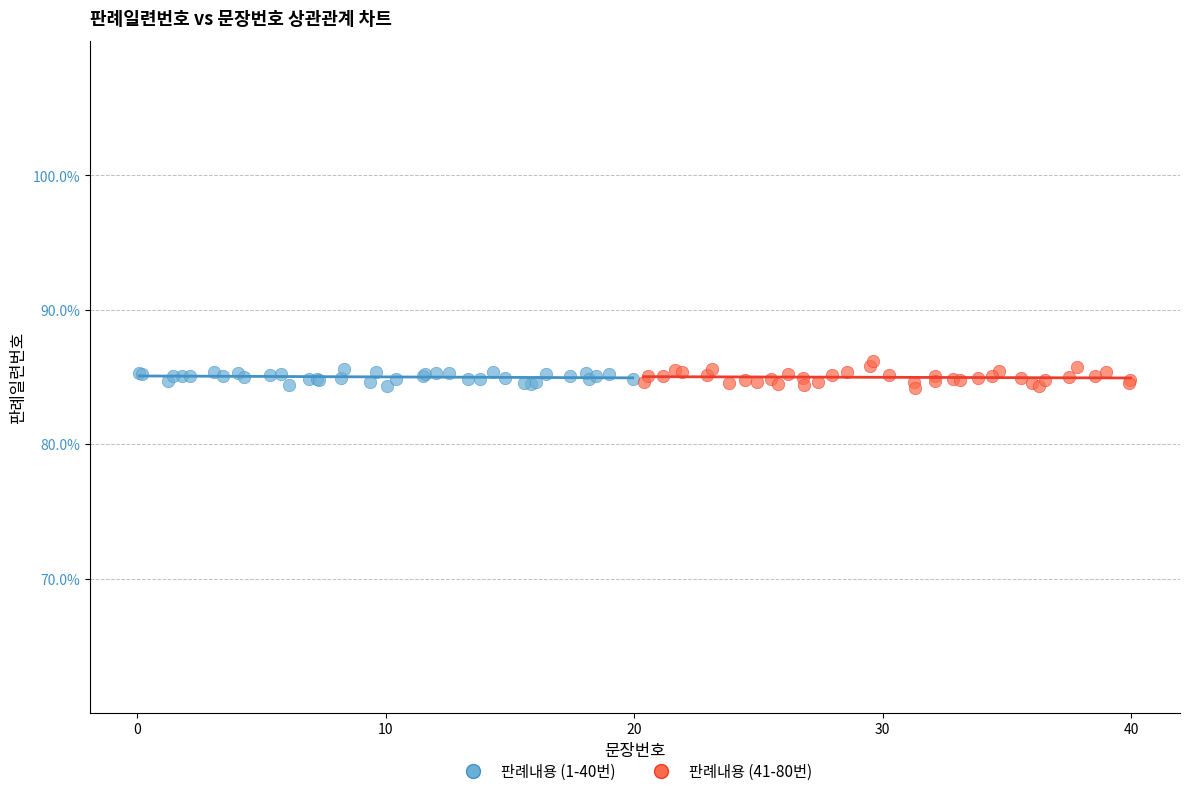

Which series contains the highest Y value?

판례내용 (41-80번)